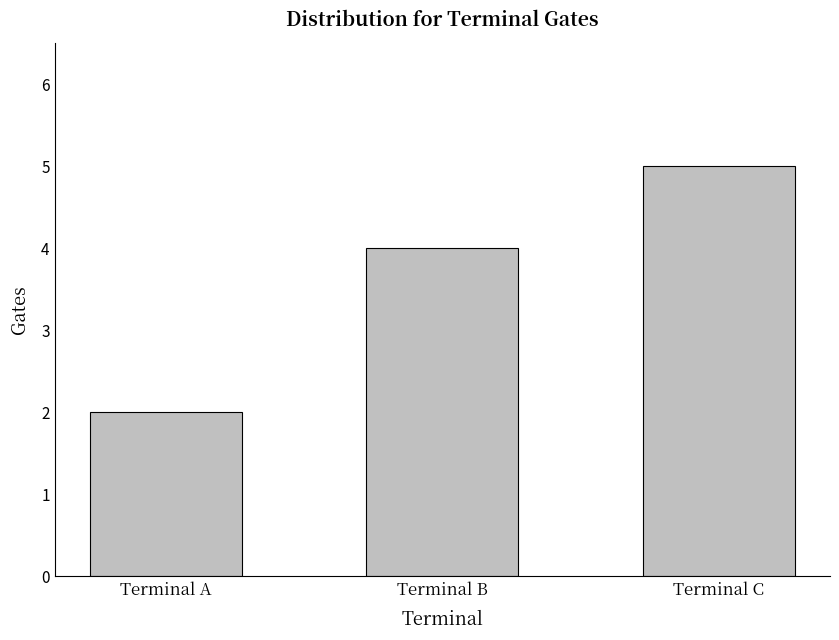

List the labels in order of value, smallest first.

Terminal A, Terminal B, Terminal C